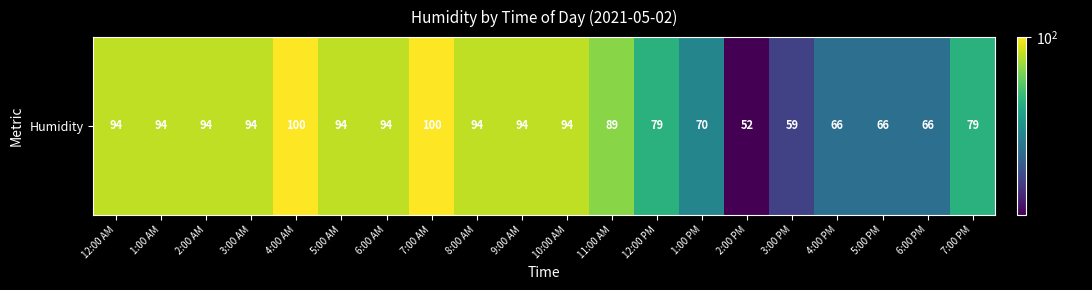

What is the sum of the values at 1:00 PM and 11:00 AM?

159